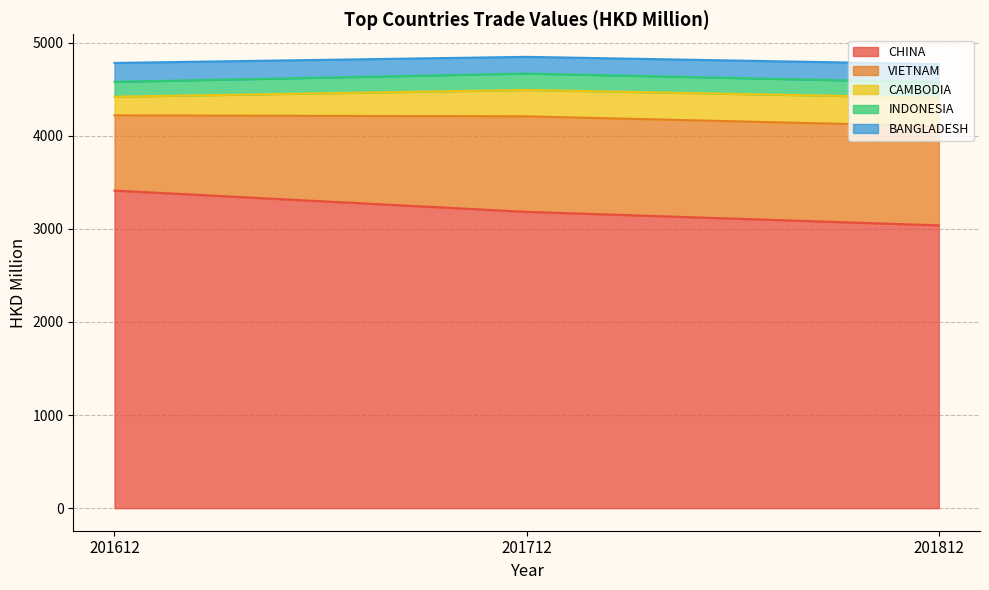

List the labels in order of VIETNAM value, largest first.

201812, 201712, 201612